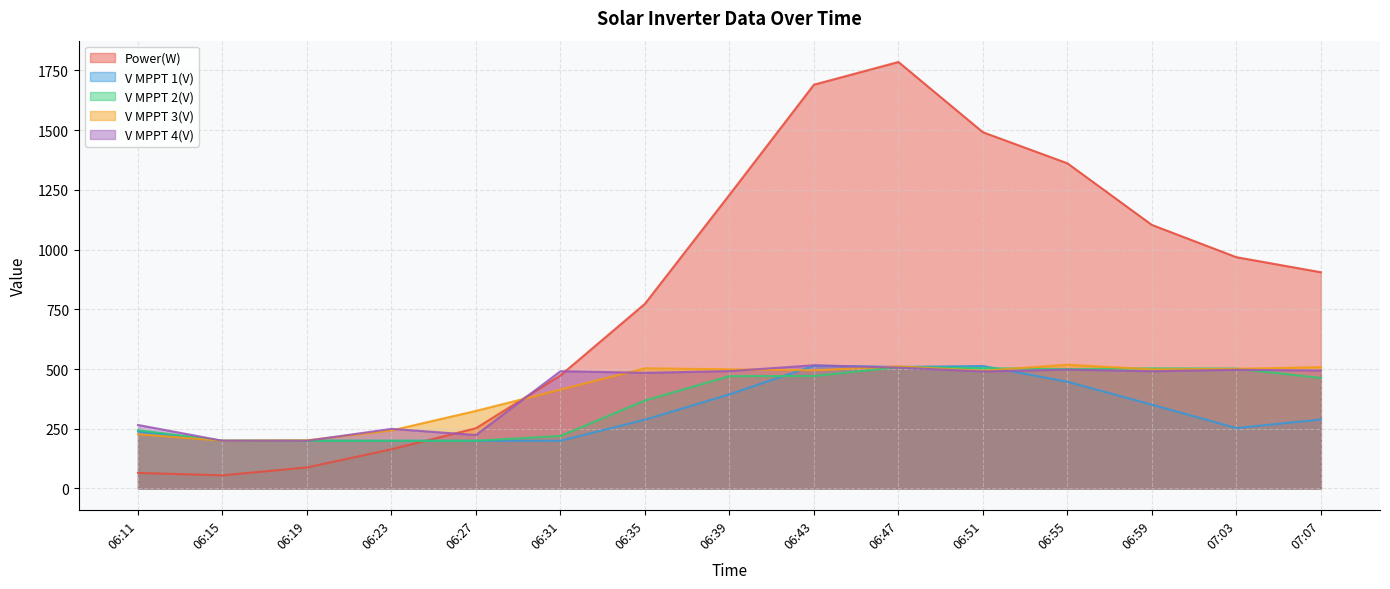

How many data points in Power(W) are less than 905?

7